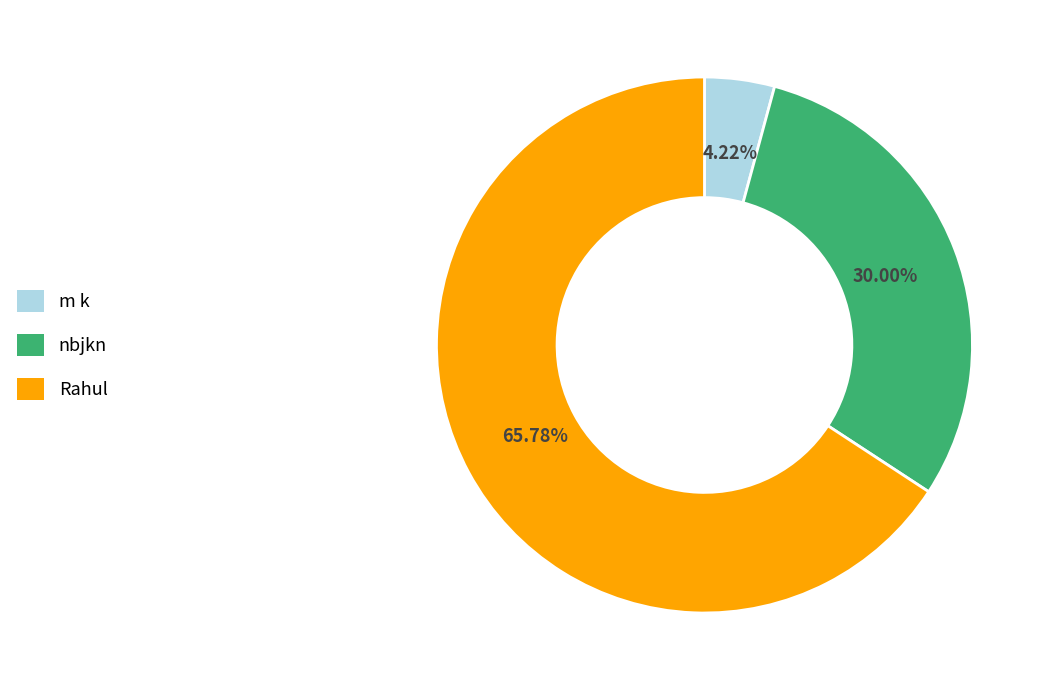

To the nearest percent, what is the difference between the largest and smallest slice percentages?

62%